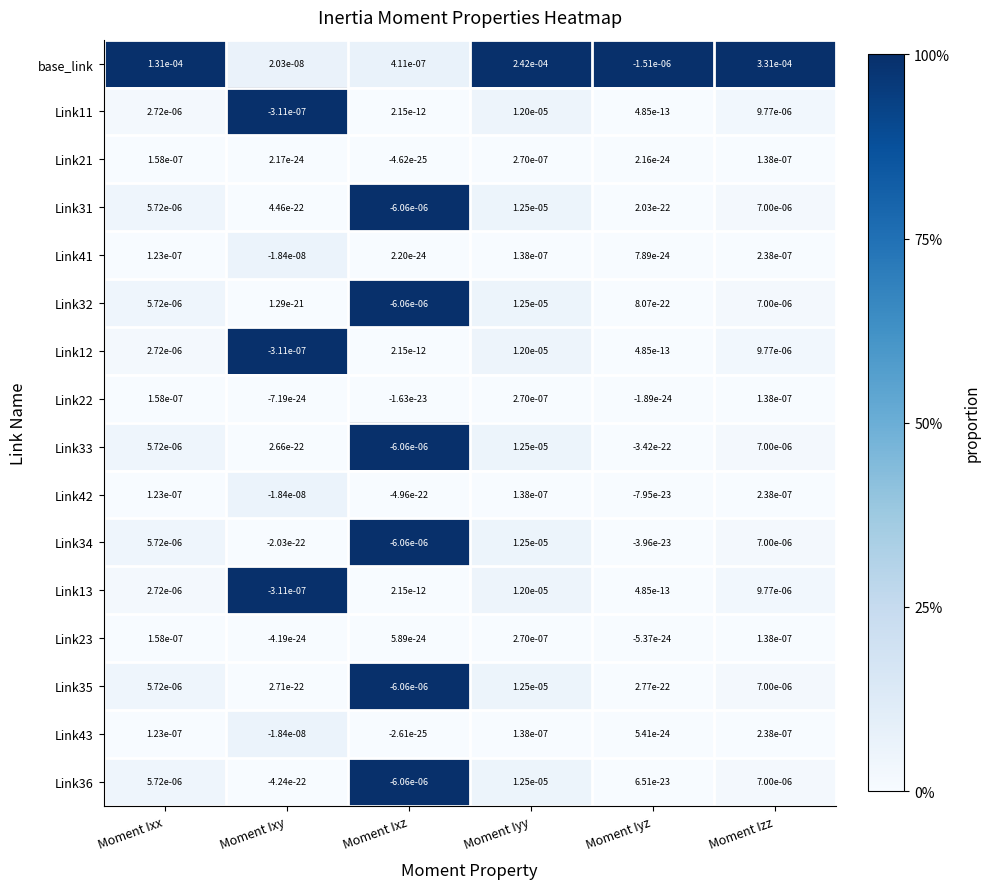

At which category does the chart reach its peak across all series?

Moment Izz